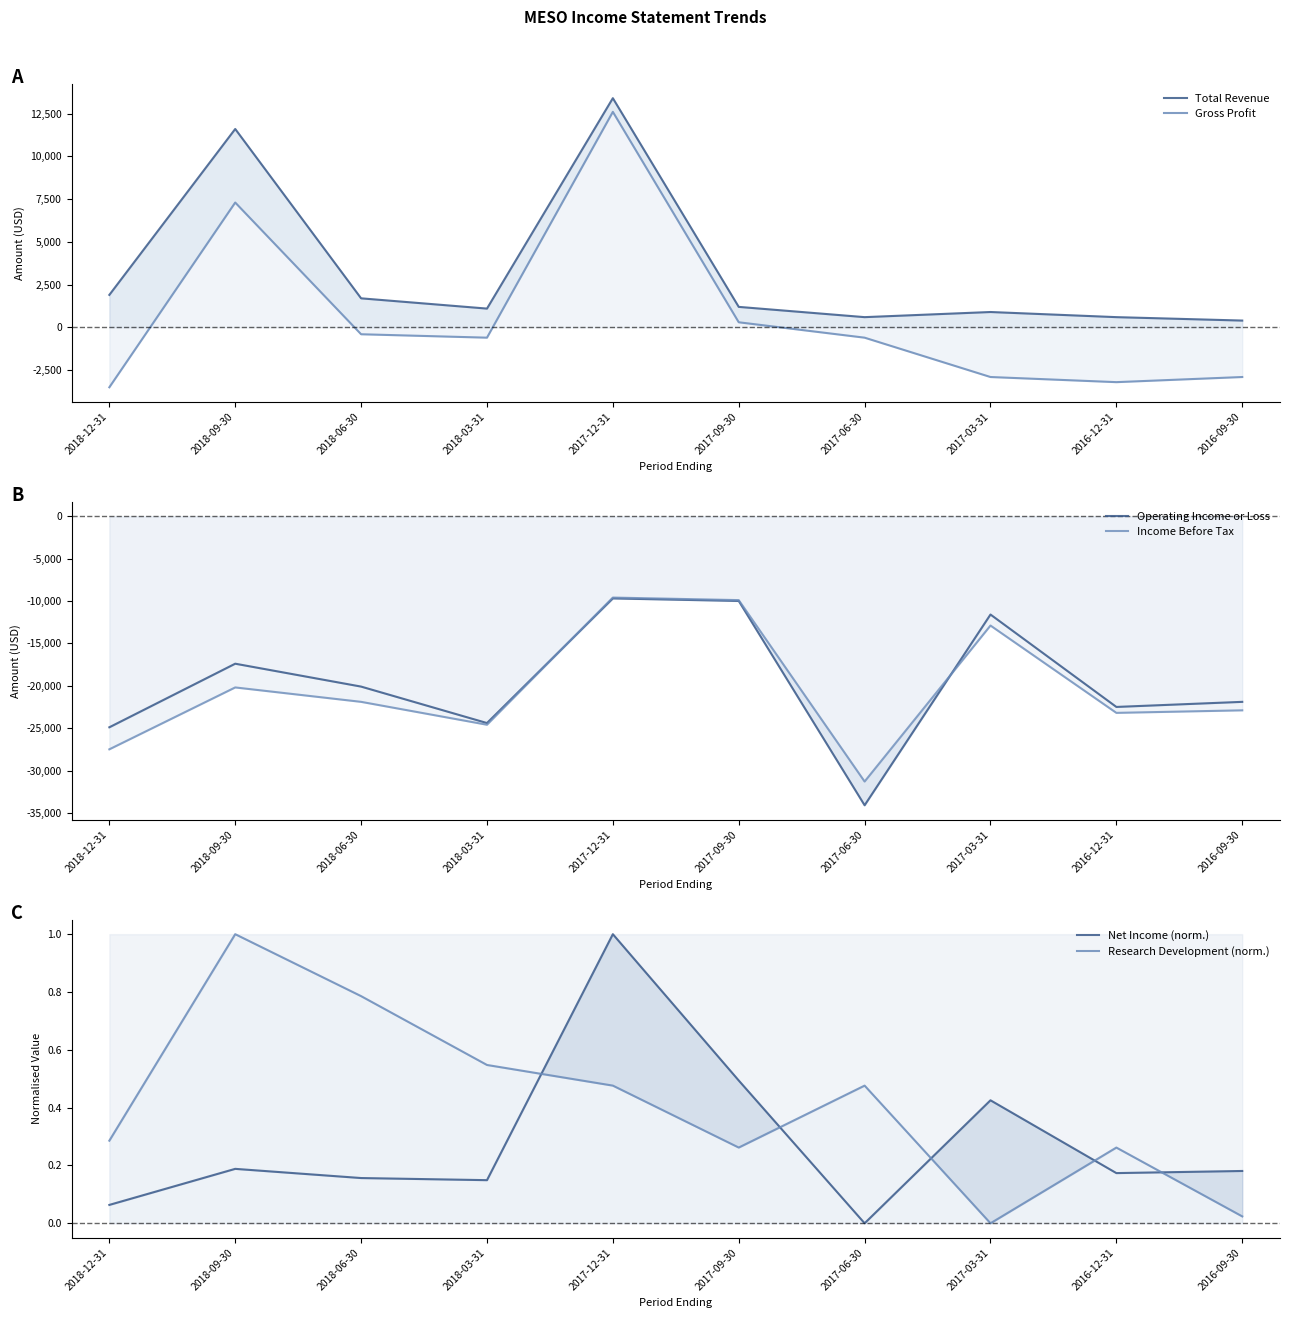

What is the sum of all Gross Profit values?

6100.0